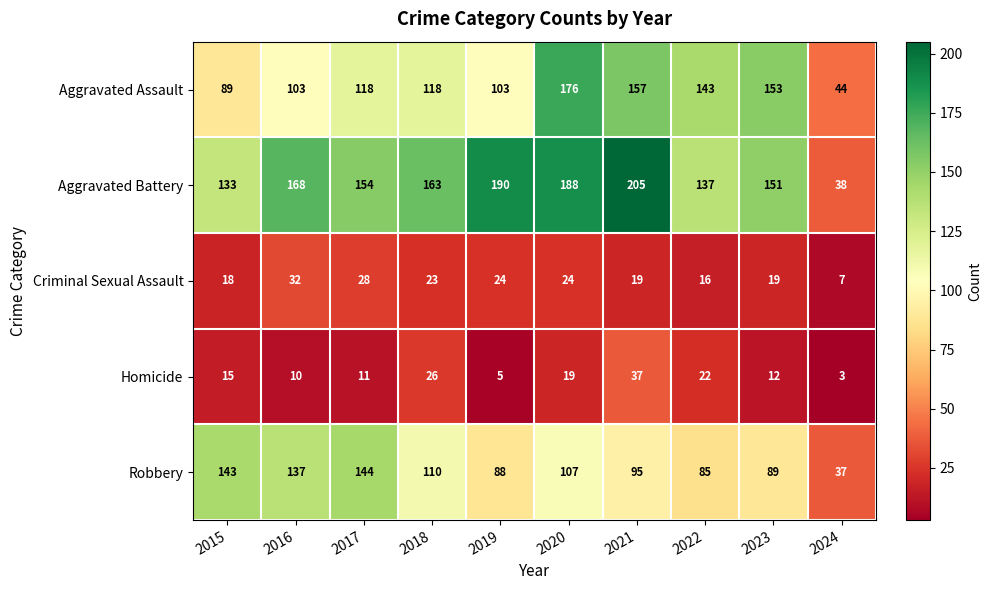

Where is Aggravated Battery nearest to the value 121?

2015